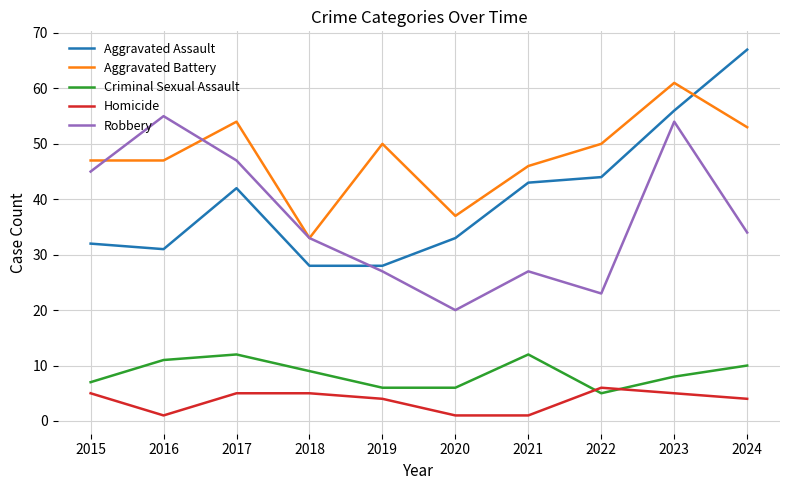

Which label corresponds to the largest value in the chart?

2024